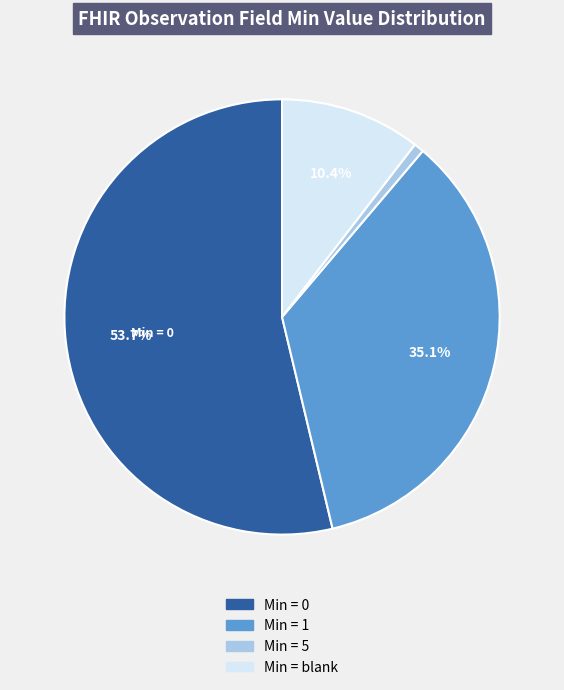

What is the majority slice?

Min = 0